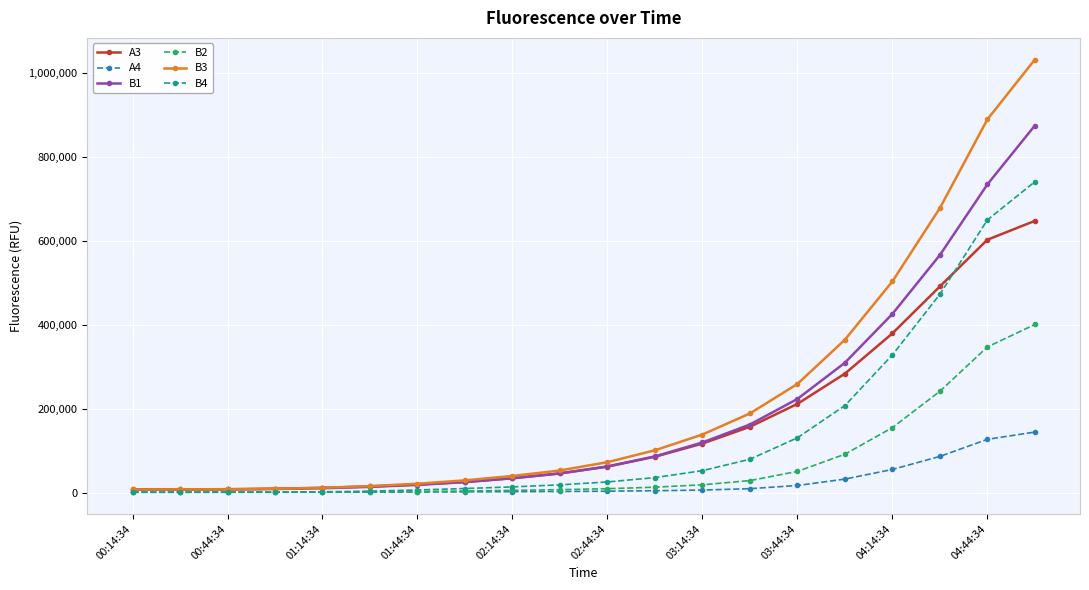

Which series has the widest spread of values?

B3